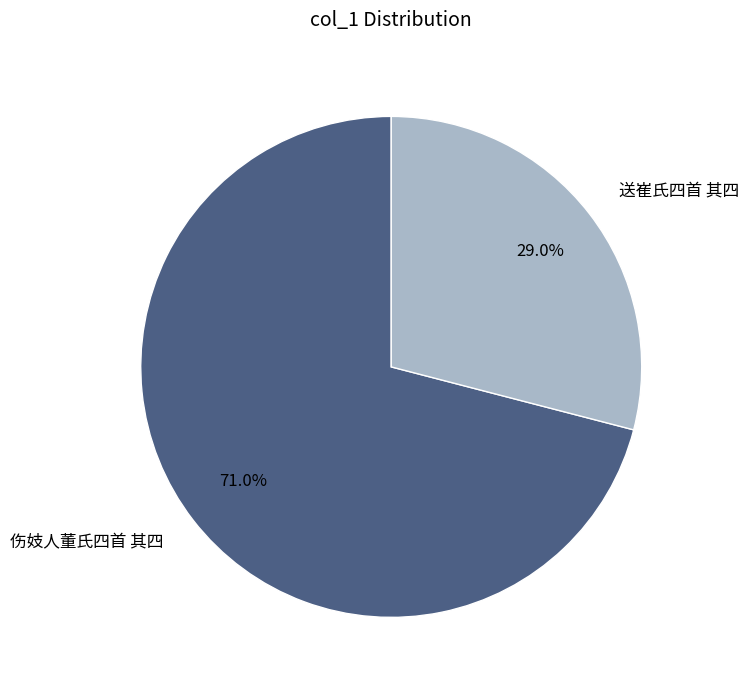

Rank the categories by value from lowest to highest.

送崔氏四首 其四, 伤妓人董氏四首 其四